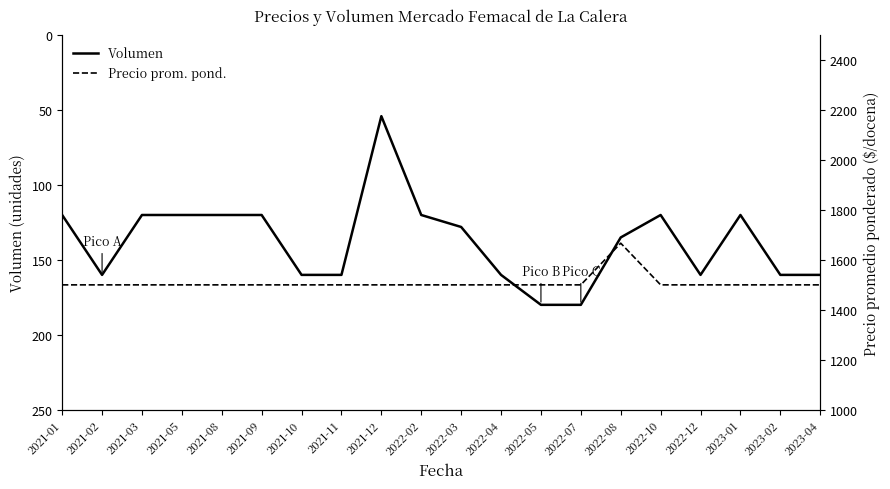

Reading left to right, extract all data points from this chart.

Volumen: 2021-01=120	2021-02=160	2021-03=120	2021-05=120	2021-08=120	2021-09=120	2021-10=160	2021-11=160	2021-12=54	2022-02=120	2022-03=128	2022-04=160	2022-05=180	2022-07=180	2022-08=135	2022-10=120	2022-12=160	2023-01=120	2023-02=160	2023-04=160
Precio prom. pond.: 2021-01=1500	2021-02=1500	2021-03=1500	2021-05=1500	2021-08=1500	2021-09=1500	2021-10=1500	2021-11=1500	2021-12=1500	2022-02=1500	2022-03=1500	2022-04=1500	2022-05=1500	2022-07=1500	2022-08=1667	2022-10=1500	2022-12=1500	2023-01=1500	2023-02=1500	2023-04=1500